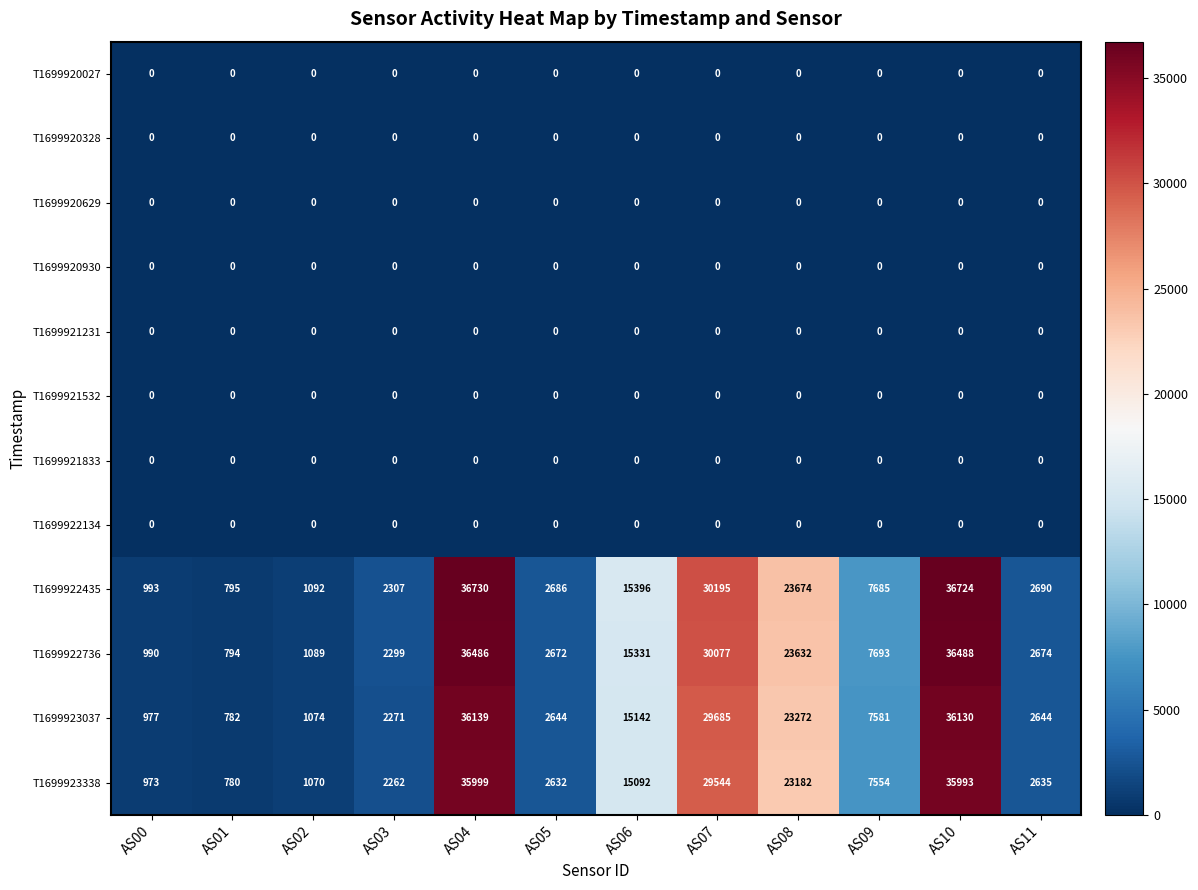

Where is T1699922736 nearest to the value 18641?

AS06